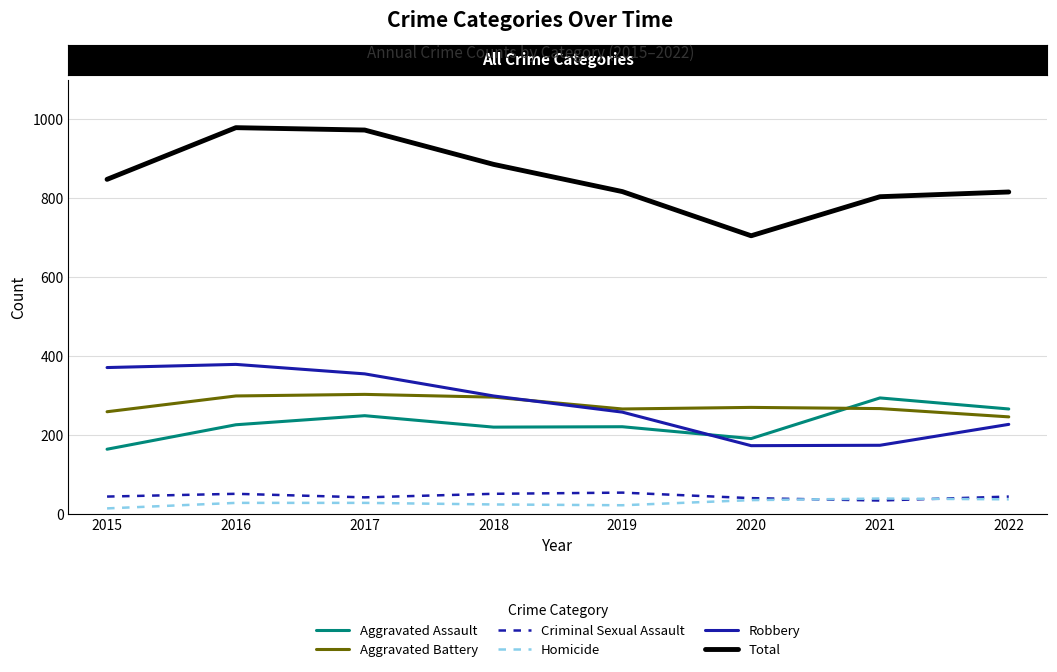

The Total series shows 1152 at 2015. True or false?

False